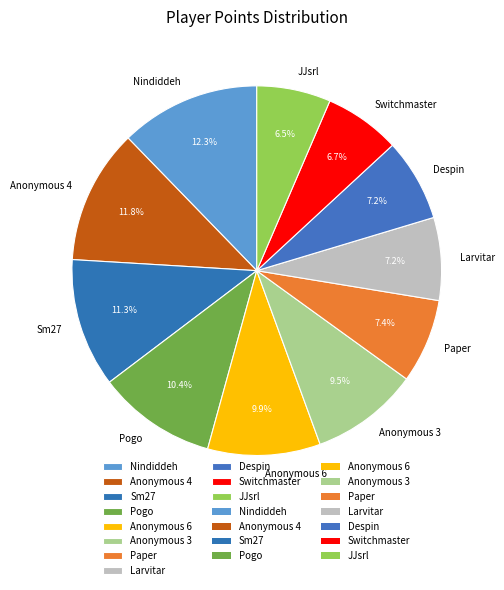

Is Sm27 the majority of the pie?

No